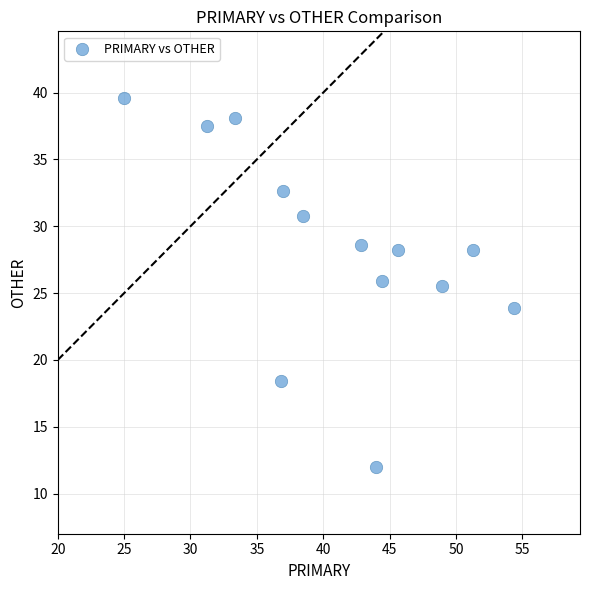

What Y value in the scatter plot is closest to 25?

25.5